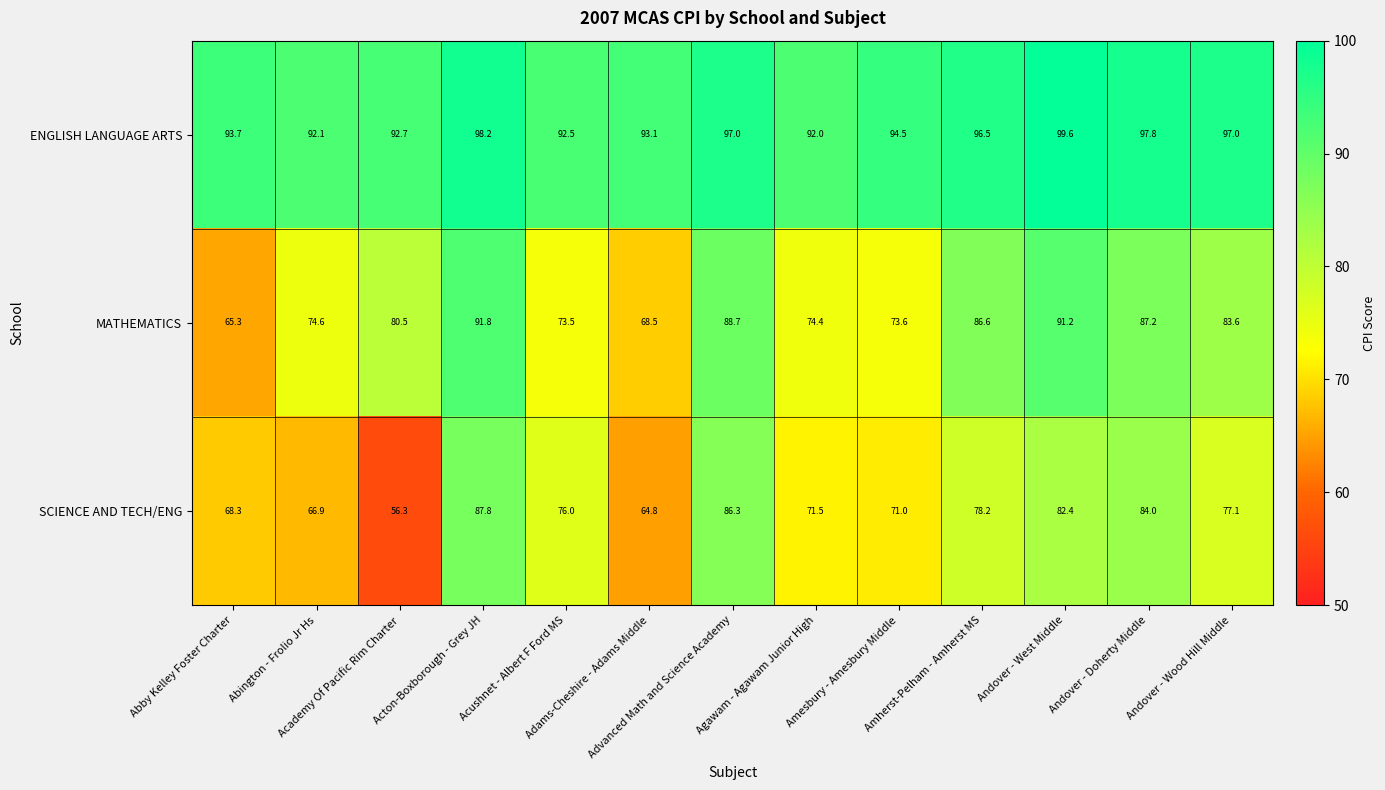

Which series has the largest total across all categories?

ENGLISH LANGUAGE ARTS